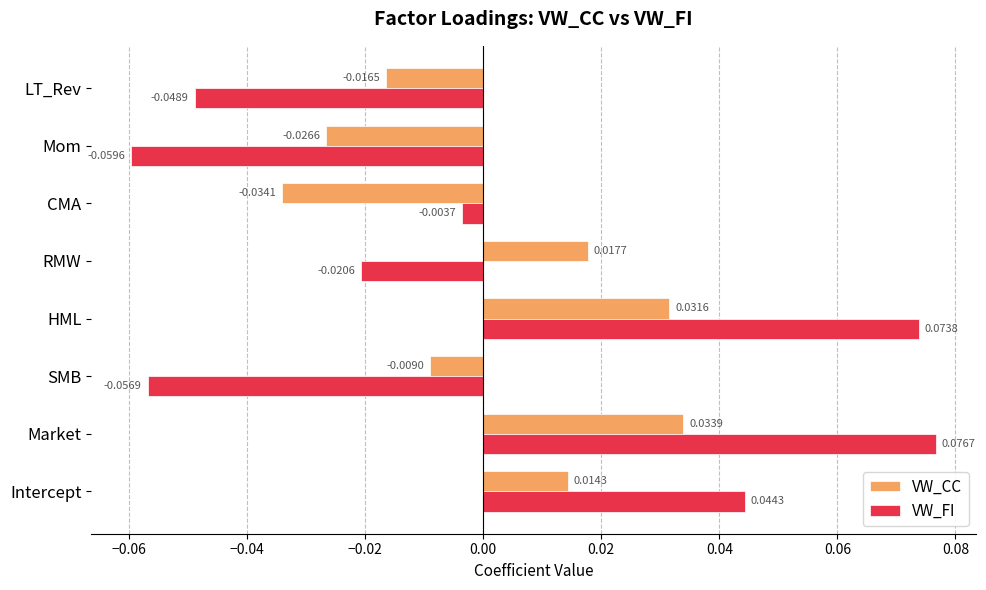

At which category is the sum across all series the highest?

Market